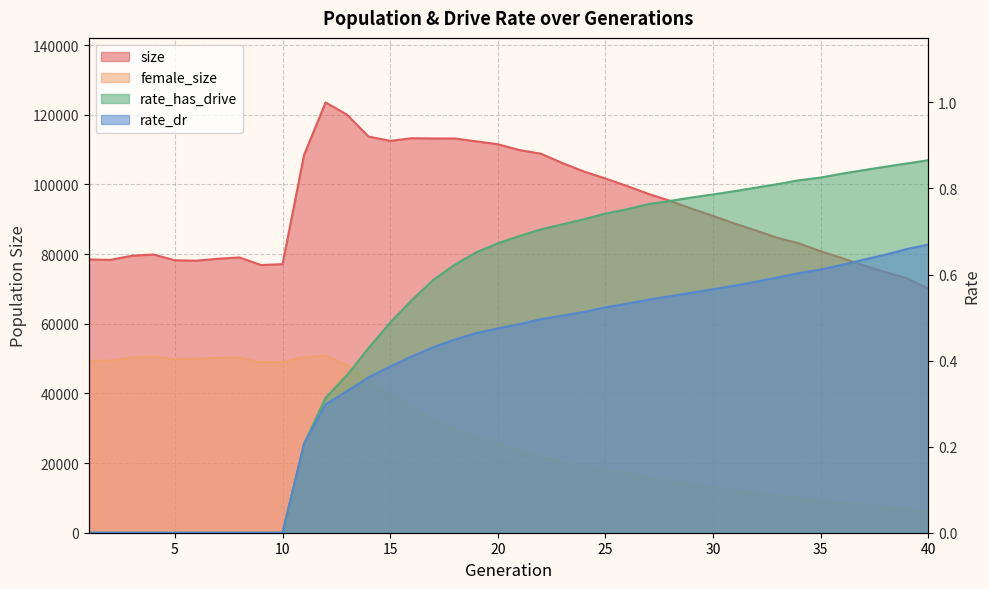

Between 16 and 18, which series saw the biggest shift?

female_size